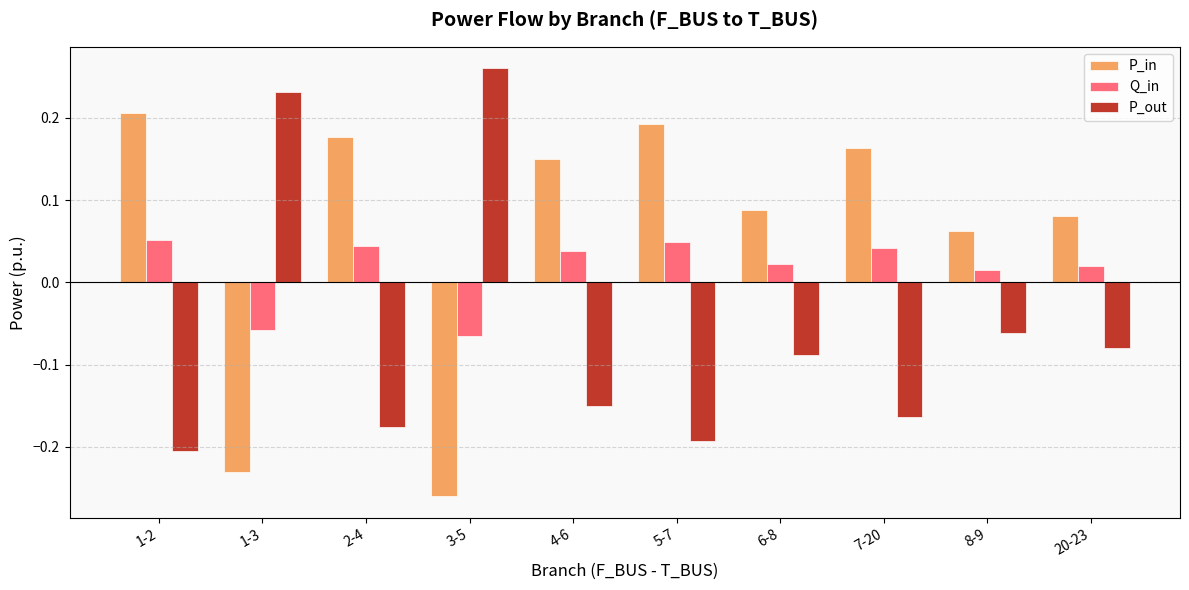

At which label does P_out first exceed 0?

1-3